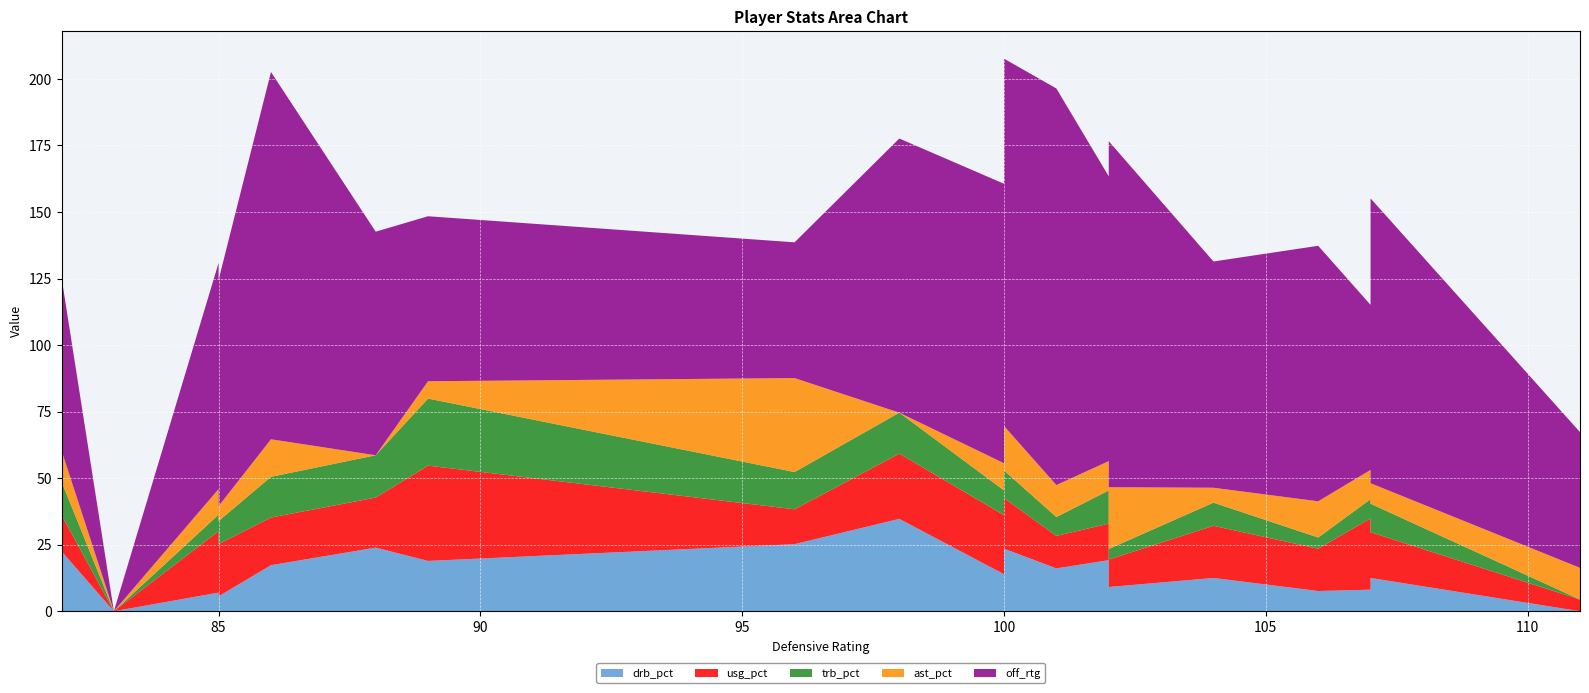

Reading left to right, transcribe all the data shown in this chart.

drb_pct: 82=22.5	83=0.0	85=7.0	85=5.6	86=17.3	88=23.9	89=18.9	96=25.2	98=34.7	100=13.9	100=23.5	101=16.1	102=19.2	102=9.1	104=12.5	106=7.6	107=8.1	107=12.5	111=0.0
usg_pct: 82=13.7	83=0.0	85=23.1	85=19.6	86=17.9	88=18.8	89=35.8	96=13.1	98=24.5	100=22.2	100=19.0	101=12.2	102=13.7	102=10.3	104=19.6	106=15.9	107=26.8	107=17.2	111=4.4
trb_pct: 82=12.5	83=0.0	85=6.2	85=8.7	86=15.3	88=15.9	89=25.2	96=14.0	98=15.4	100=9.3	100=10.4	101=7.1	102=12.5	102=4.0	104=8.7	106=4.2	107=7.2	107=10.7	111=0.0
ast_pct: 82=11.7	83=0.0	85=9.6	85=5.6	86=14.1	88=0.0	89=6.5	96=35.3	98=0.0	100=10.2	100=16.7	101=12.0	102=11.0	102=23.2	104=5.6	106=13.6	107=11.0	107=7.7	111=11.9
off_rtg: 82=65.0	83=0.0	85=85.0	85=85.0	86=138.0	88=84.0	89=62.0	96=51.0	98=103.0	100=105.0	100=138.0	101=149.0	102=107.0	102=130.0	104=85.0	106=96.0	107=62.0	107=107.0	111=51.0